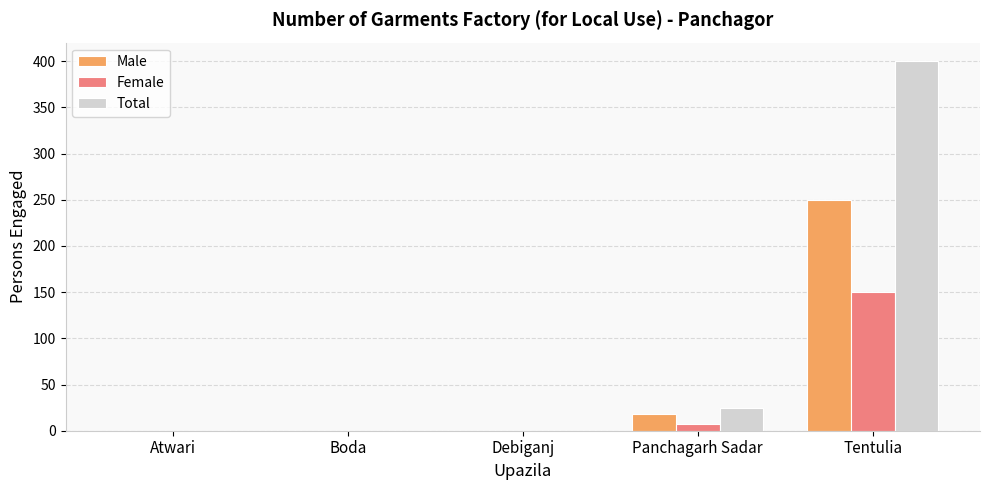

Is it true that Male equals 250 at Tentulia?

True